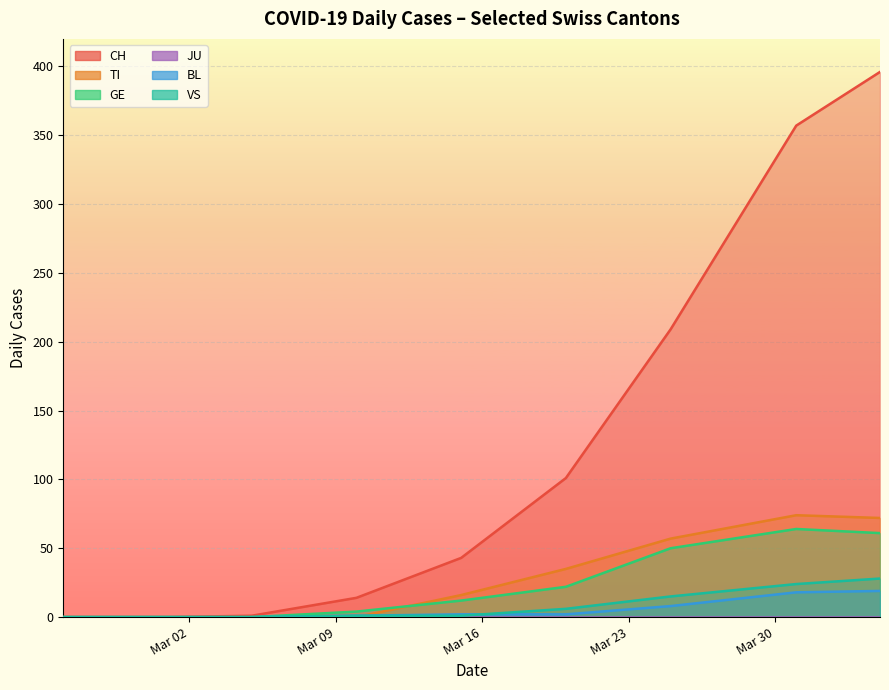

At how many categories does at least one series exceed 35?

5